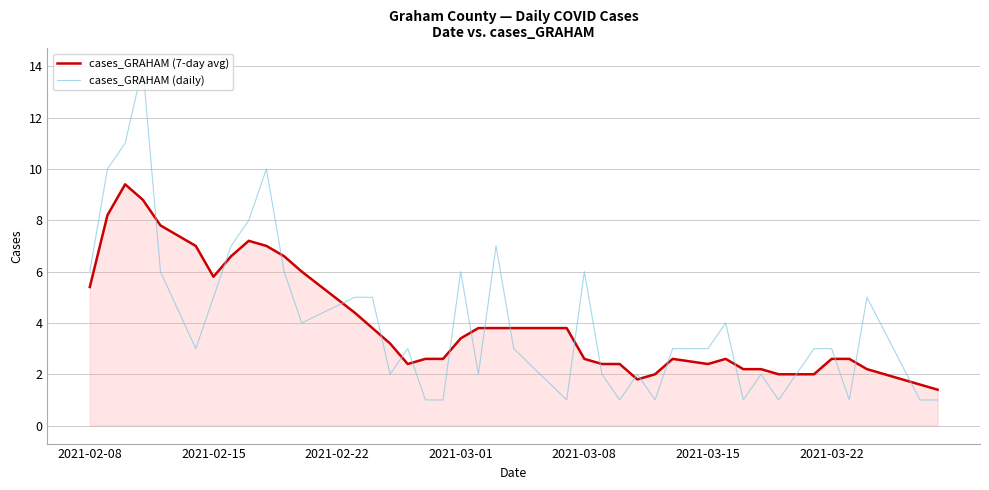

What is the difference between the maximum and minimum values in the cases_GRAHAM (daily) series?

13.0